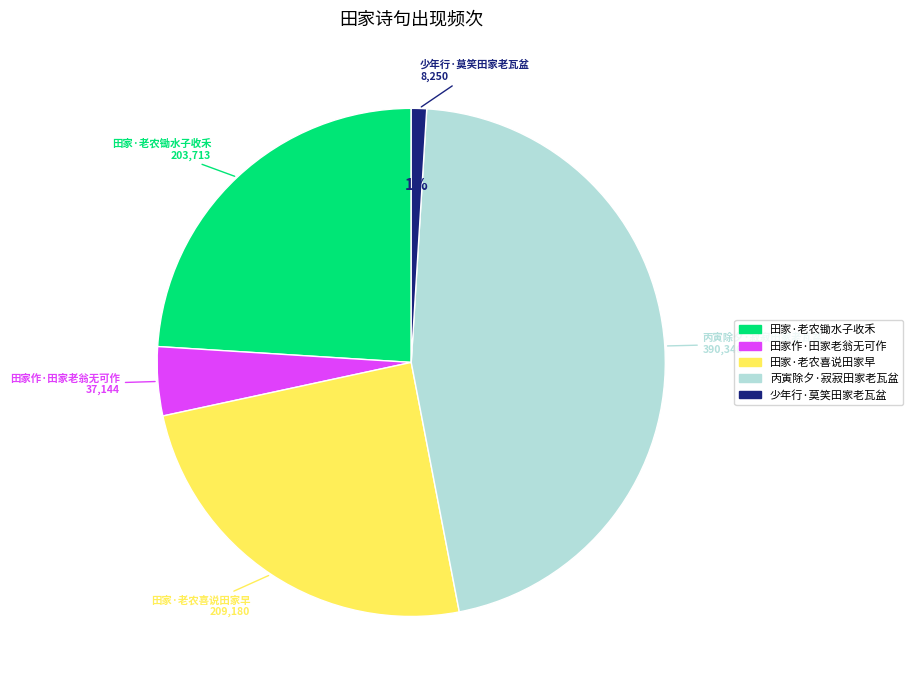

Do 少年行·莫笑田家老瓦盆 and 田家·老农锄水子收禾 together represent more than half of the pie?

No